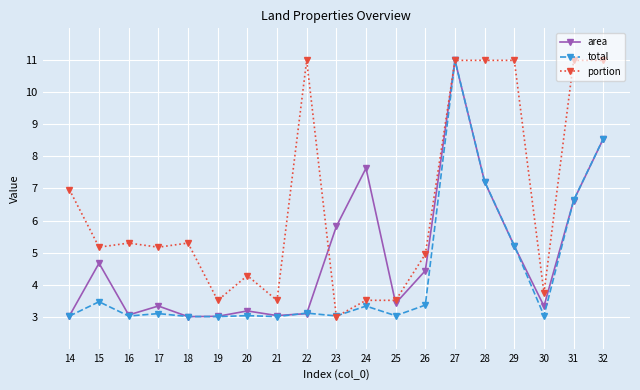

What is the maximum value for portion?

11.0